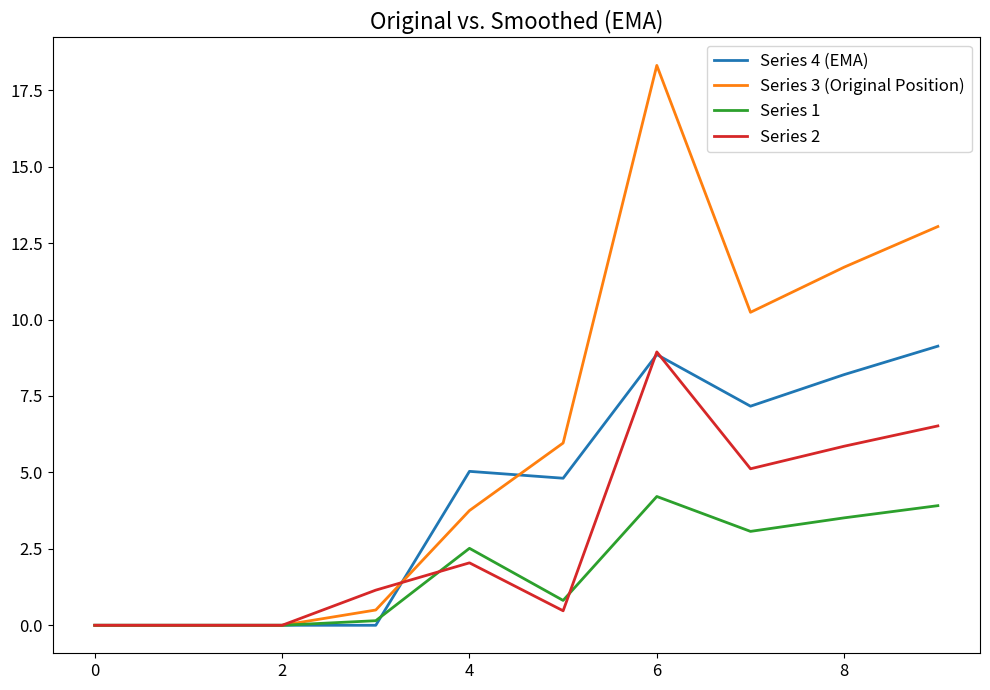

Which series has the widest spread of values?

Series 3 (Original Position)